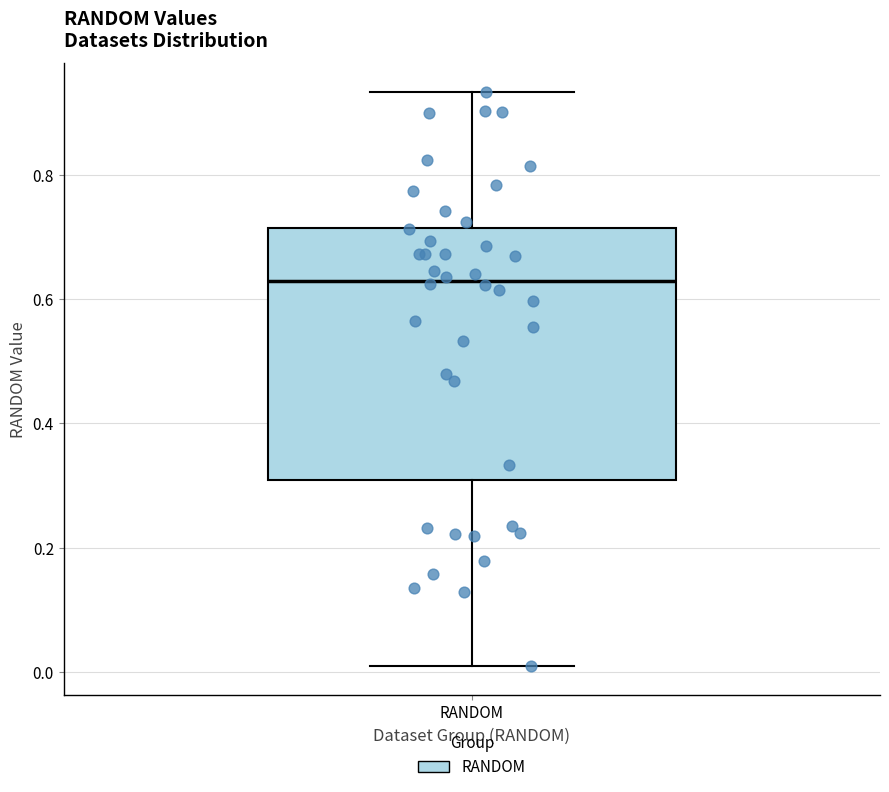

Transcribe this box plot: give where the median line is, the range the box spans, and where the two whiskers end, as read against the y-axis. The values are not printed on the chart, so give them approximately, as read against the axis.

median 0.62, box 0.30 to 0.72, whiskers 0.00 to 0.94